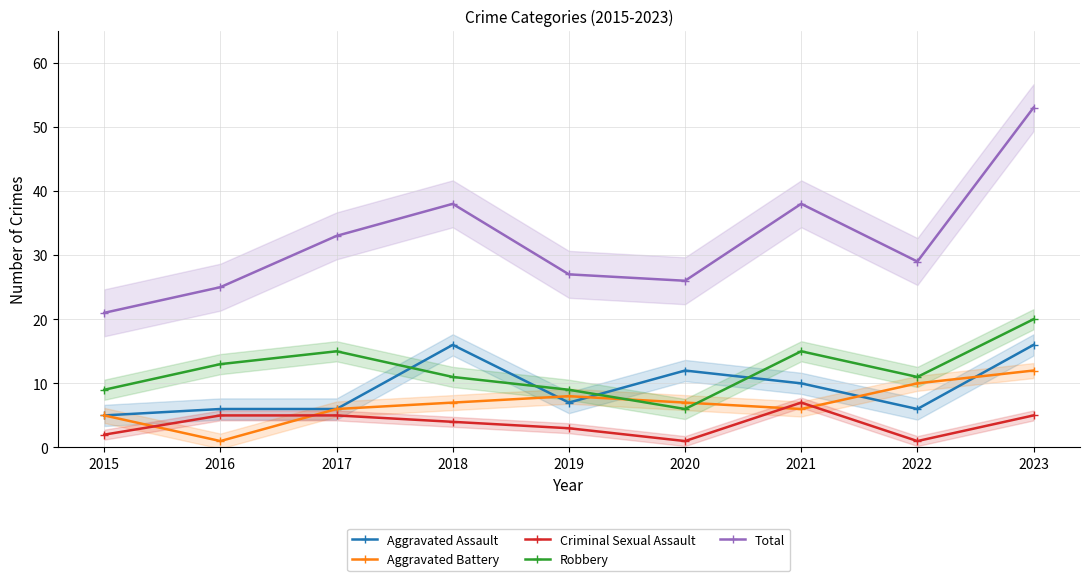

True or false: Robbery and Total cross at least once.

False